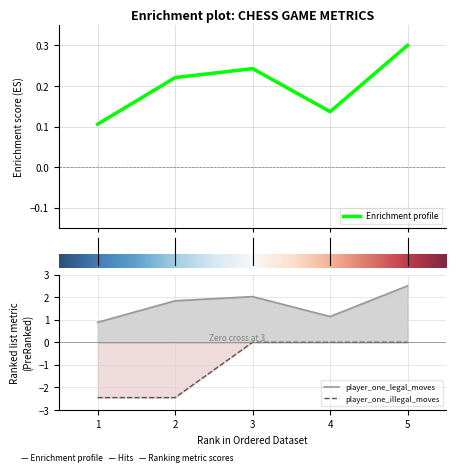

True or false: player_one_legal_moves and player_one_illegal_moves cross at least once.

False